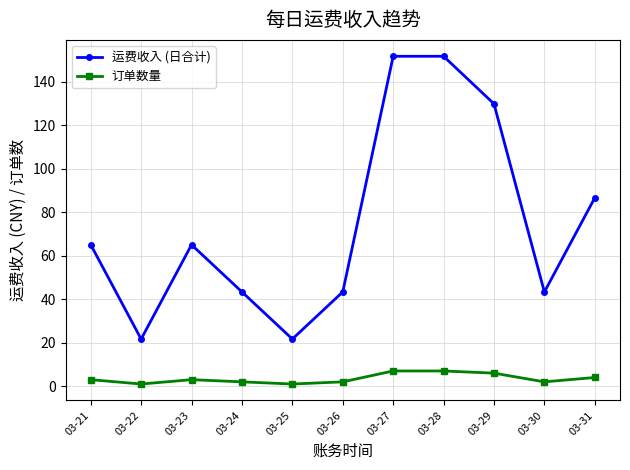

Where is the first local minimum for 订单数量?

03-22